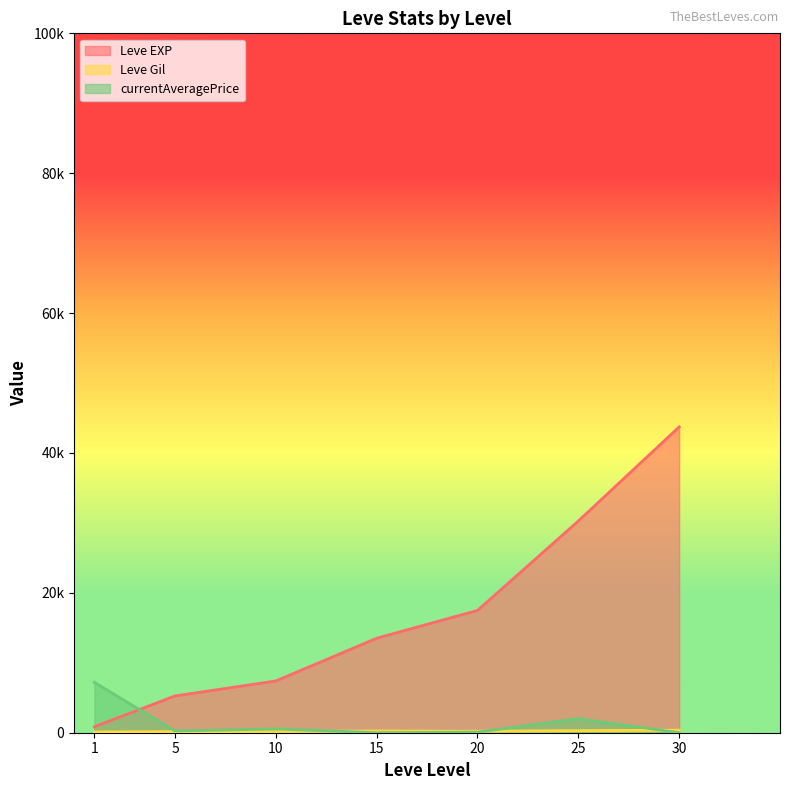

Where does the Leve Gil series first go above 172?

5